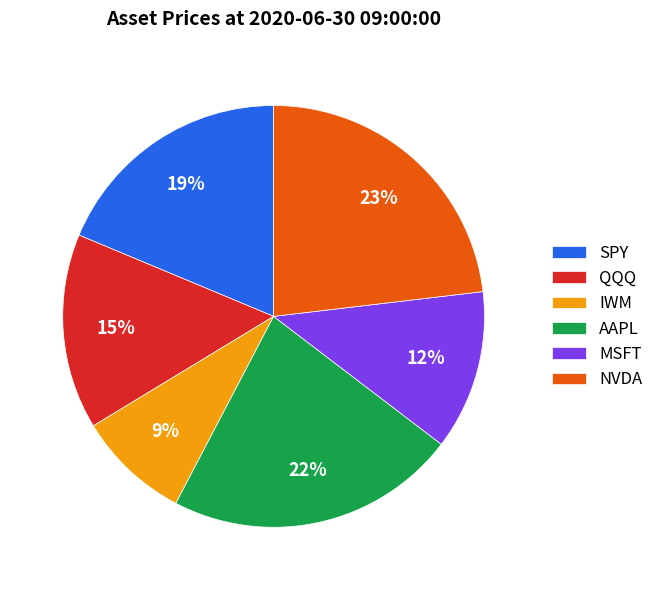

To the nearest percent, what is the difference between the largest and smallest slice percentages?

14%